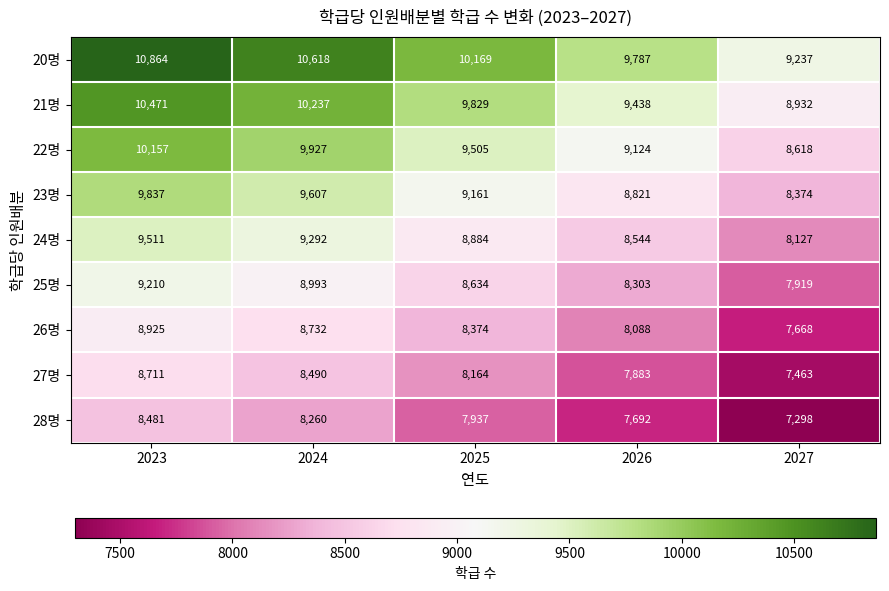

Where is 26명 nearest to the value 8296?

2025